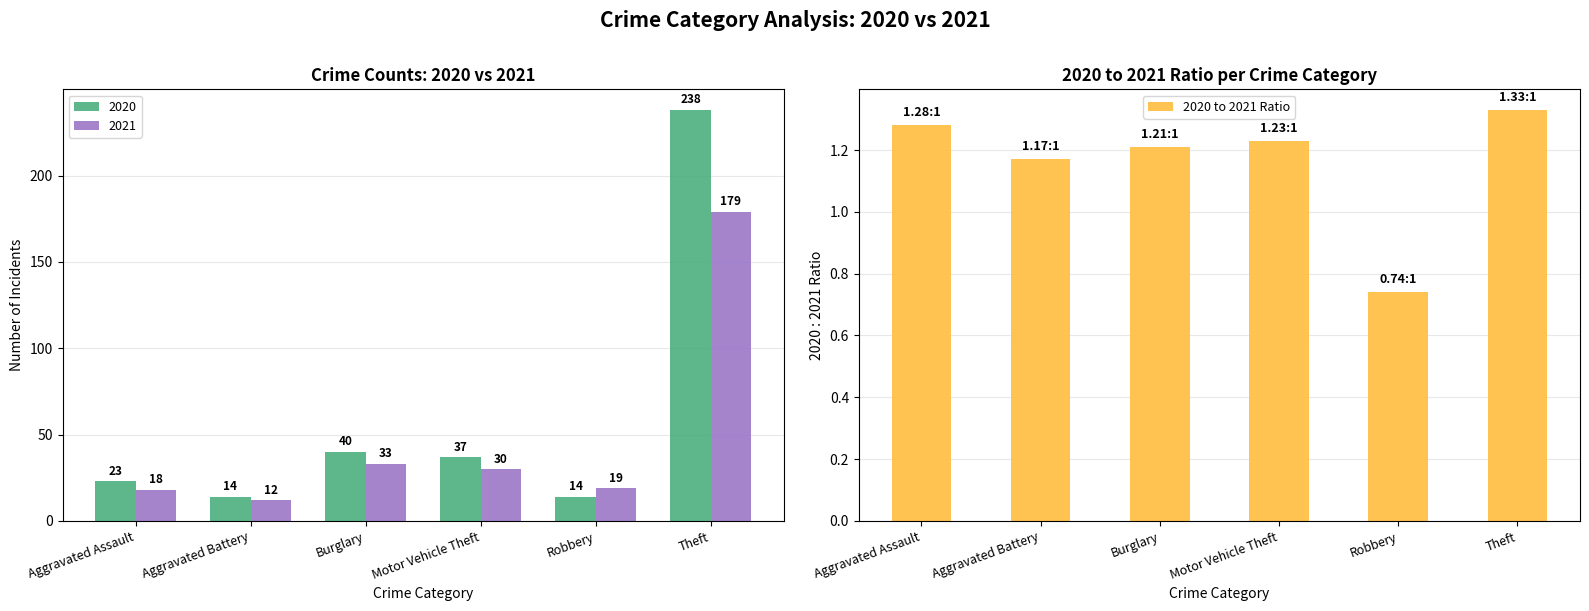

How many distinct data groups are displayed?

1